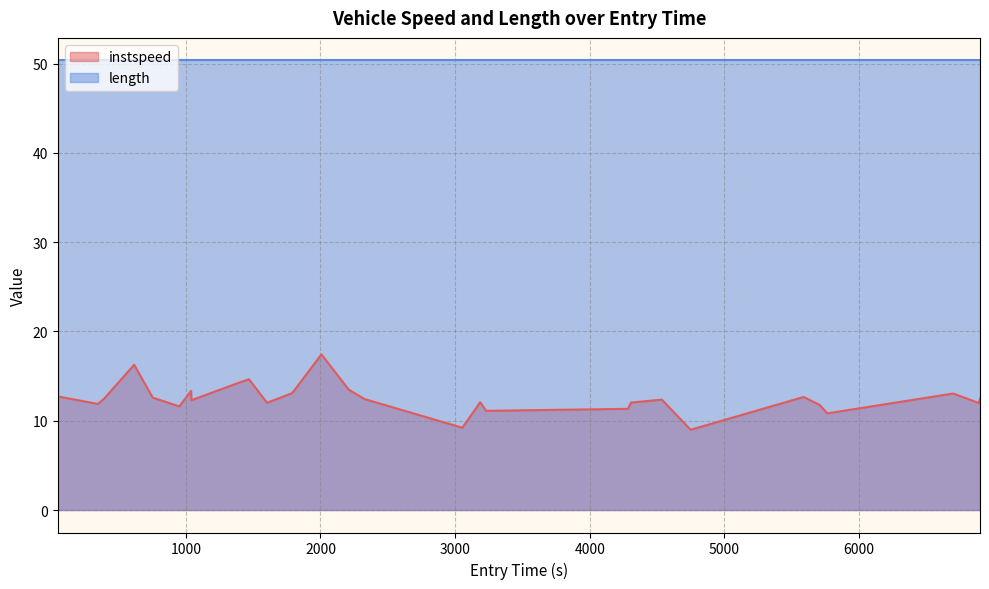

What is the difference between the maximum and minimum values in the instspeed series?

8.4